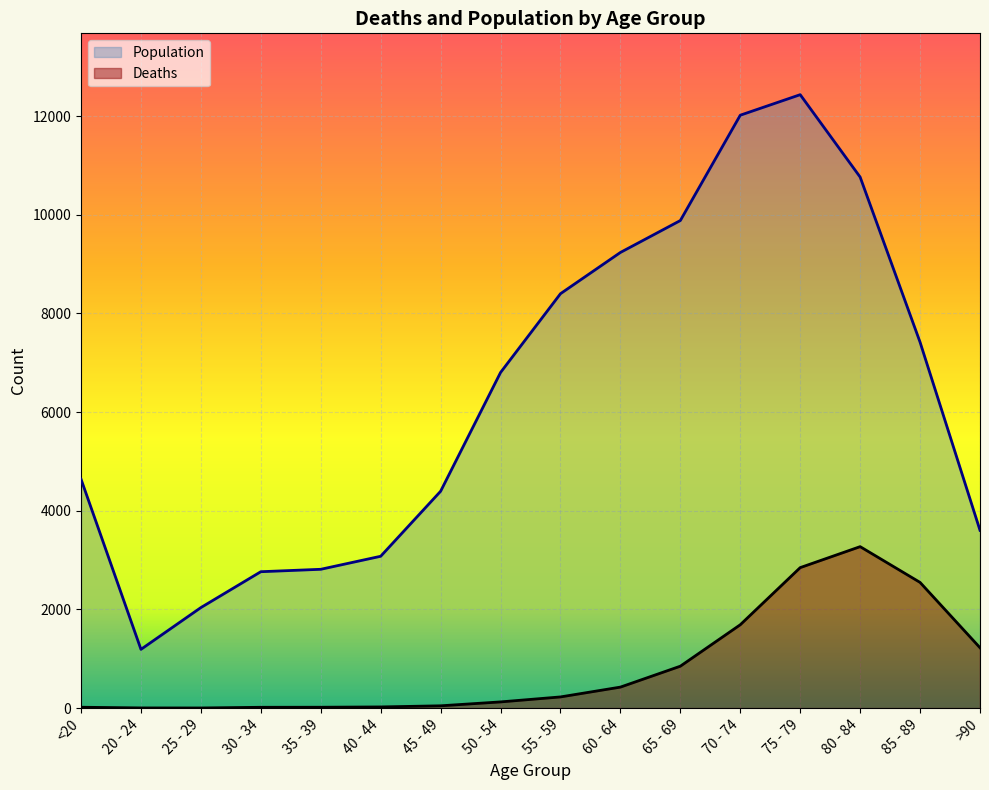

Reading left to right, what are all the values shown in this chart?

Deaths: 18	4	3	17	18	24	47	126	227	426	850	1690	2848	3273	2548	1224
Population: 4641	1191	2038	2765	2814	3078	4396	6803	8400	9236	9883	12018	12434	10764	7417	3604